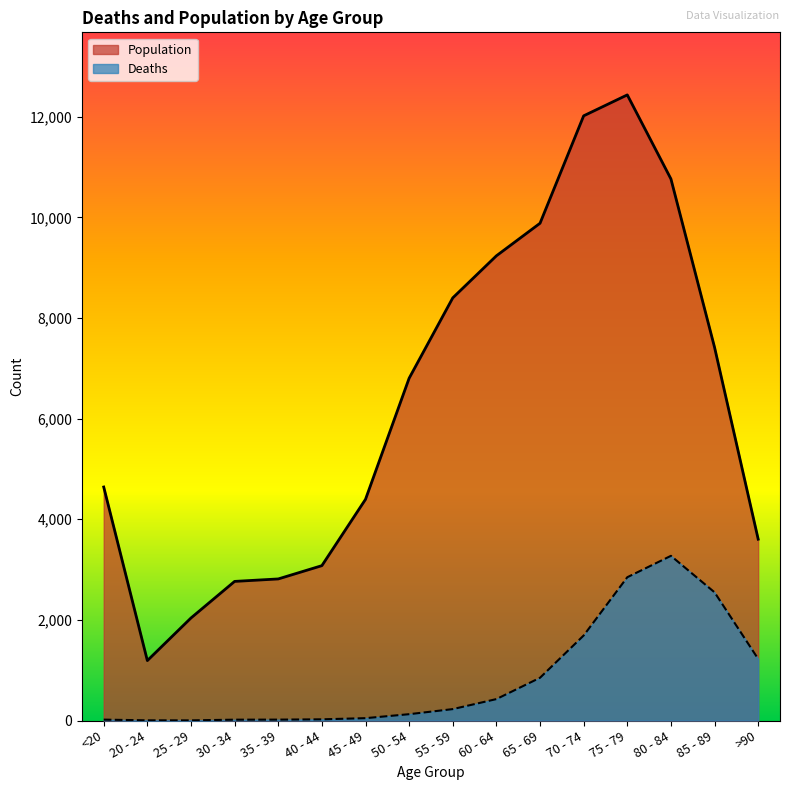

True or false: Population has more than 2 points higher than both neighbors.

False